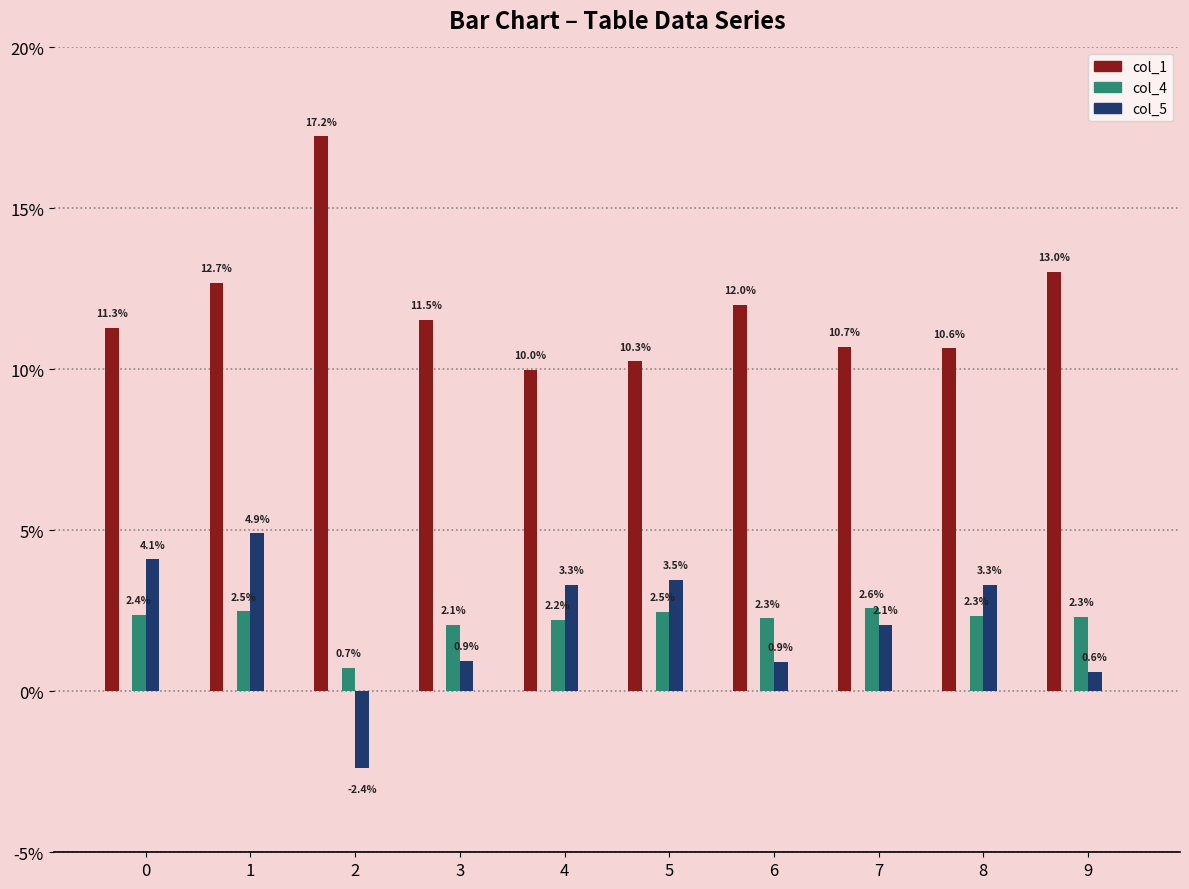

Which label corresponds to the smallest value in the chart?

2